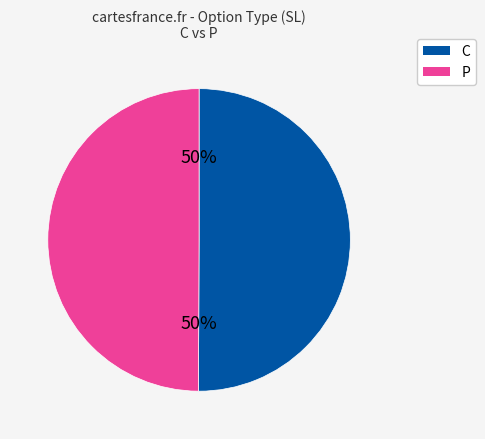

To the nearest percent, what is the combined percentage of P and C?

100%